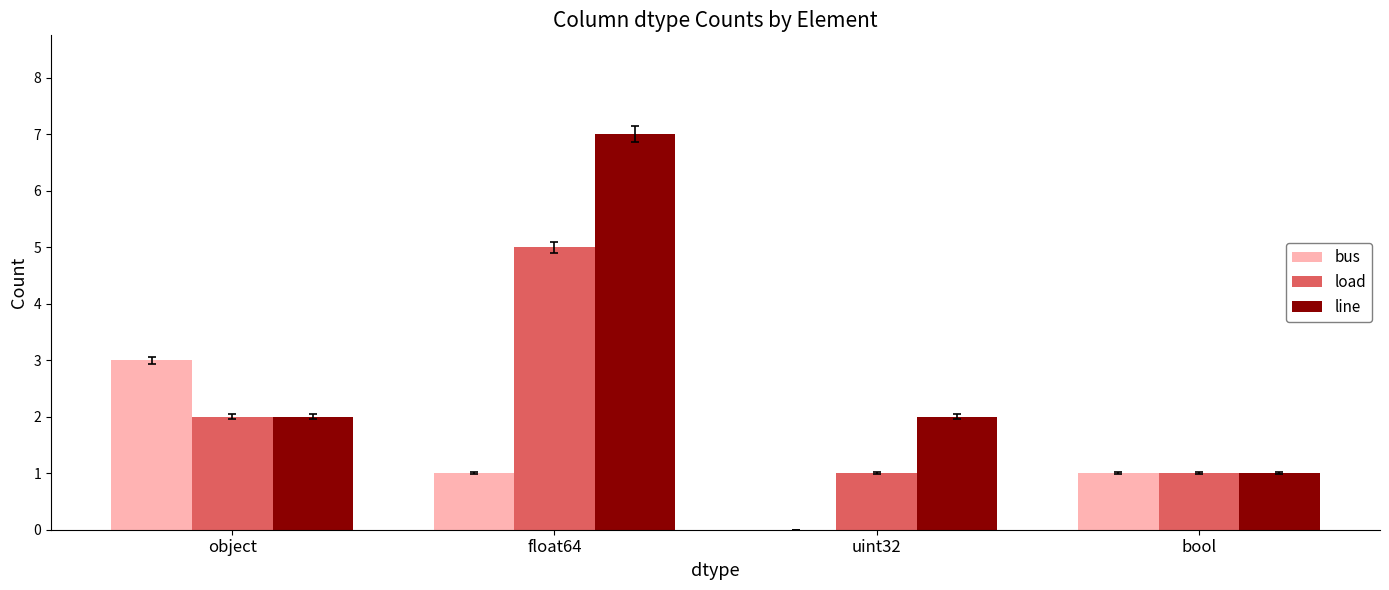

How many series are shown in this chart?

3